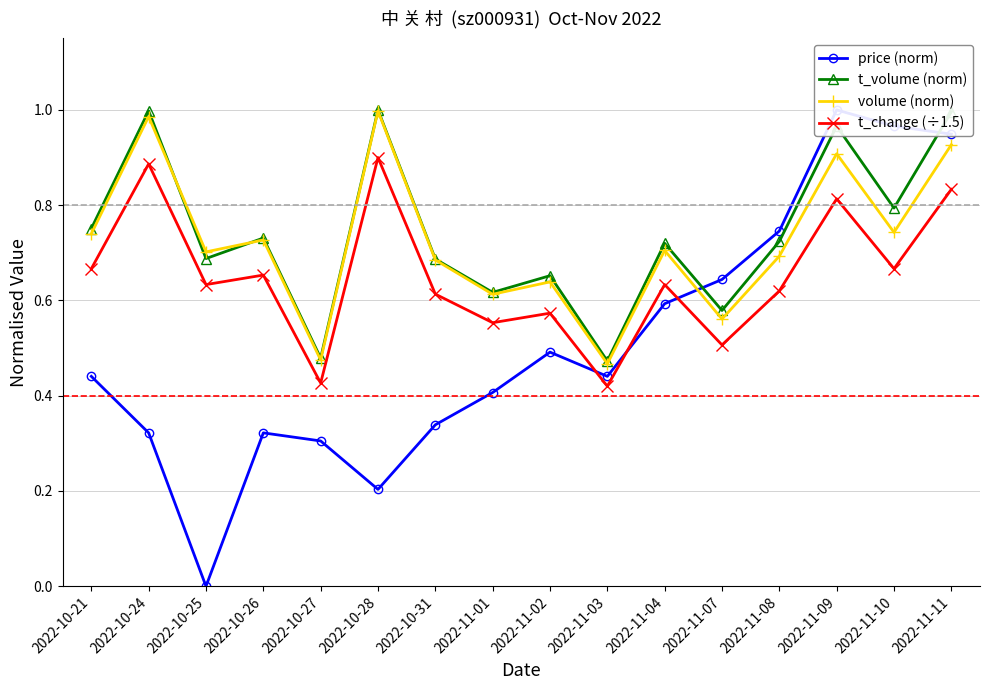

Which series has the largest total across all categories?

t_volume (norm)